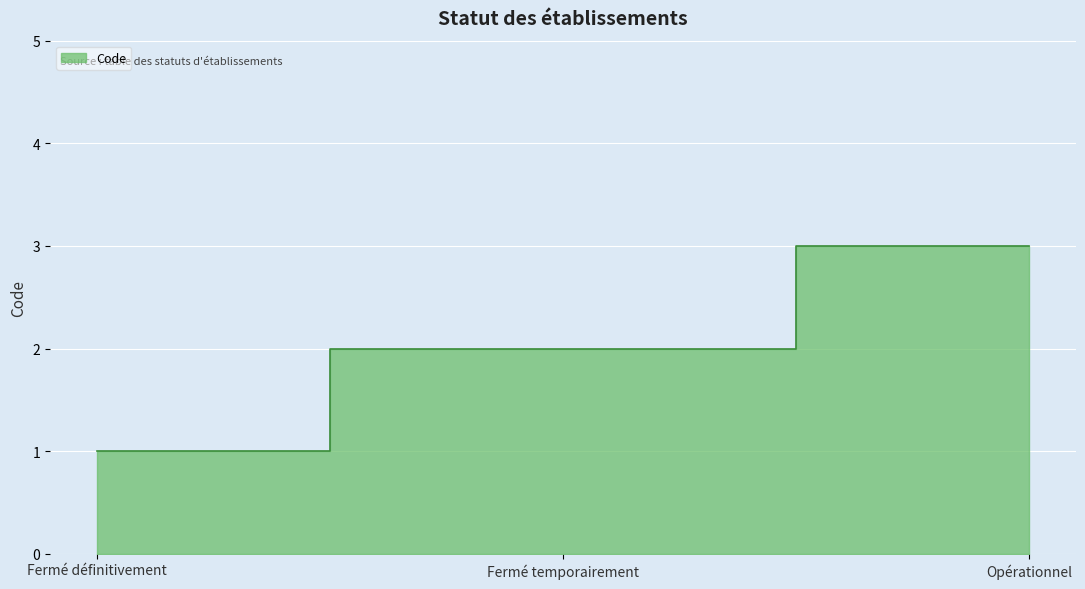

Count the number of categories in the chart.

3